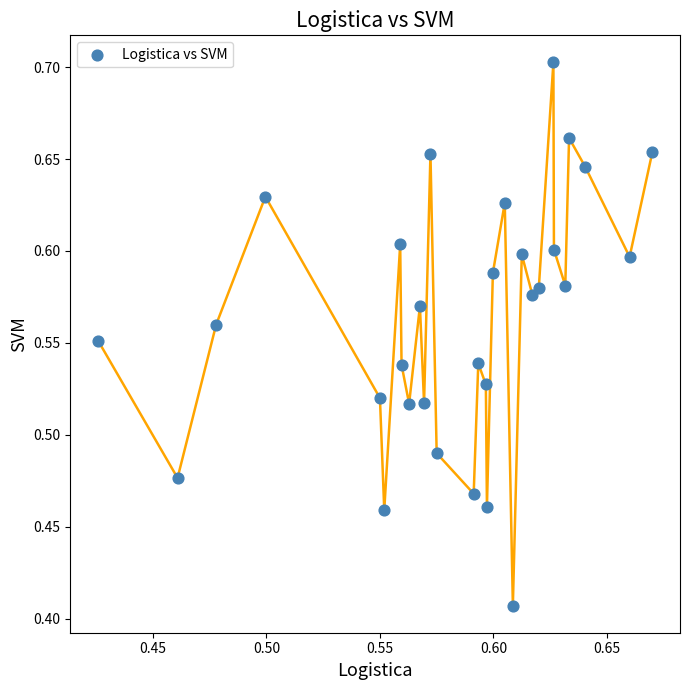

What is the range of Y values (max minus min)?

0.3